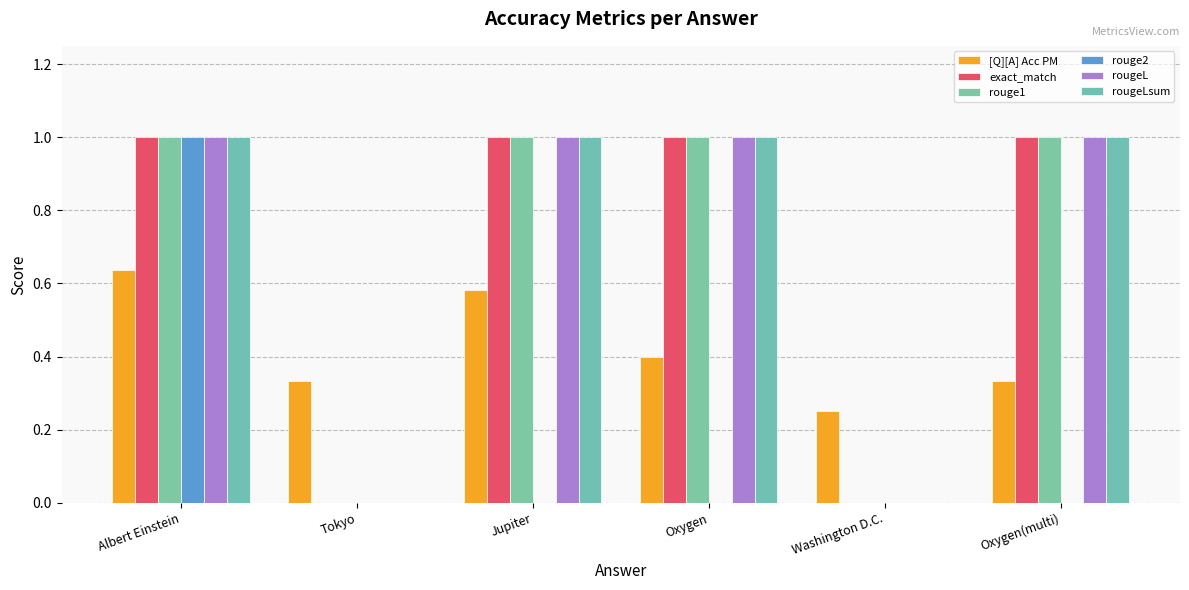

What is the difference between the maximum and minimum values in the [Q][A] Acc PM series?

0.4